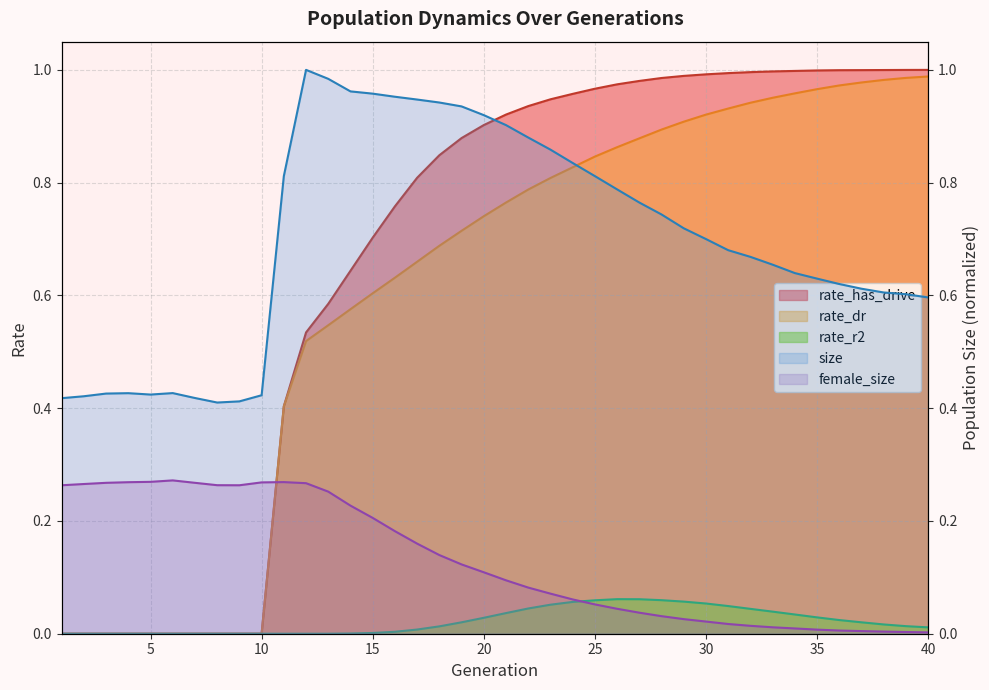

What is the sum of the size values at 38 and 37?

1.2